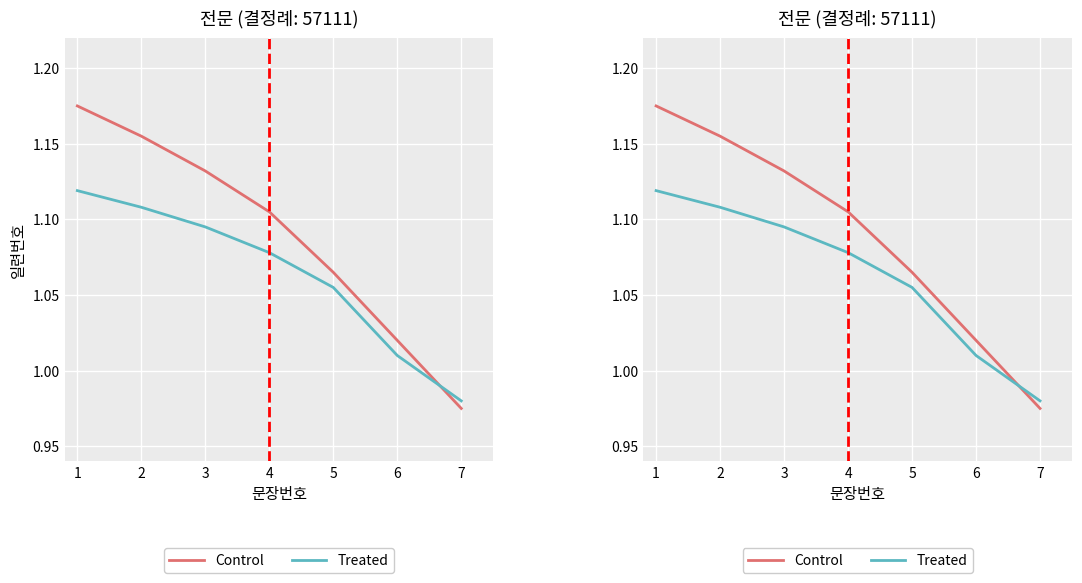

What is the value of the Treated point at the 1st from the left?

1.1